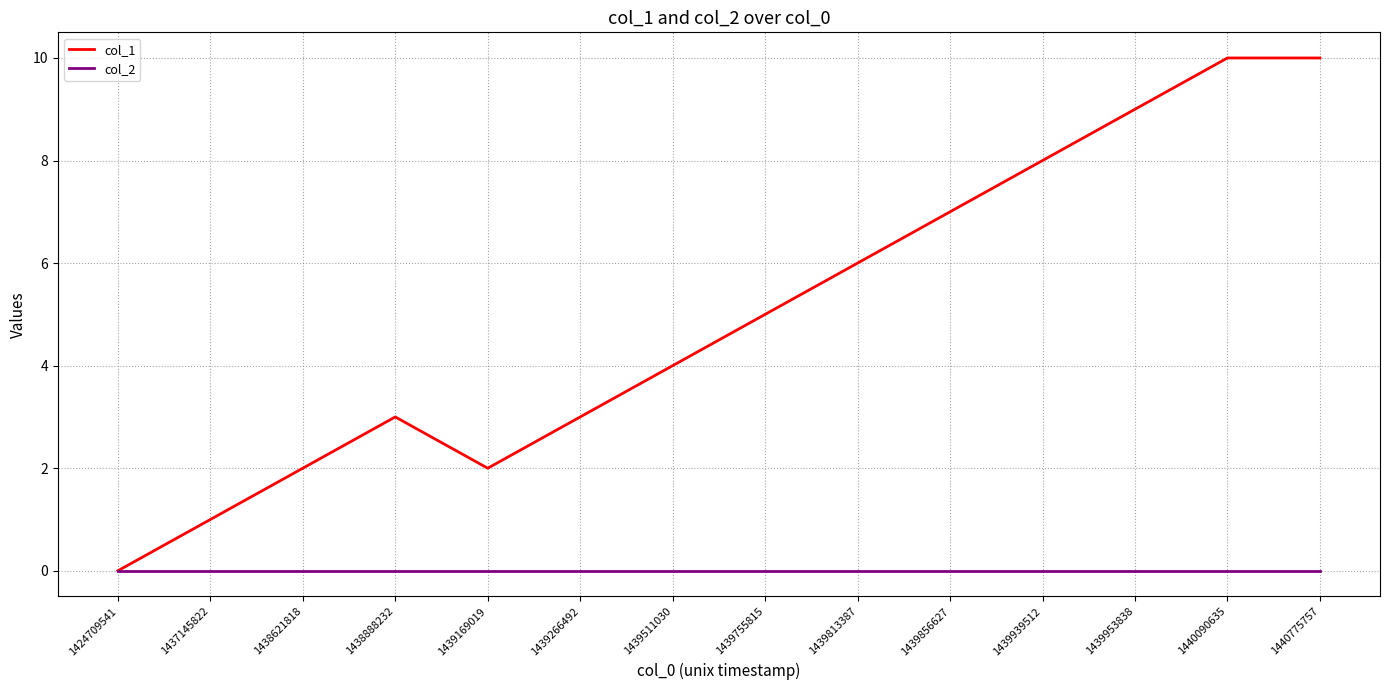

Where is col_1 nearest to the value 5?

1439755815